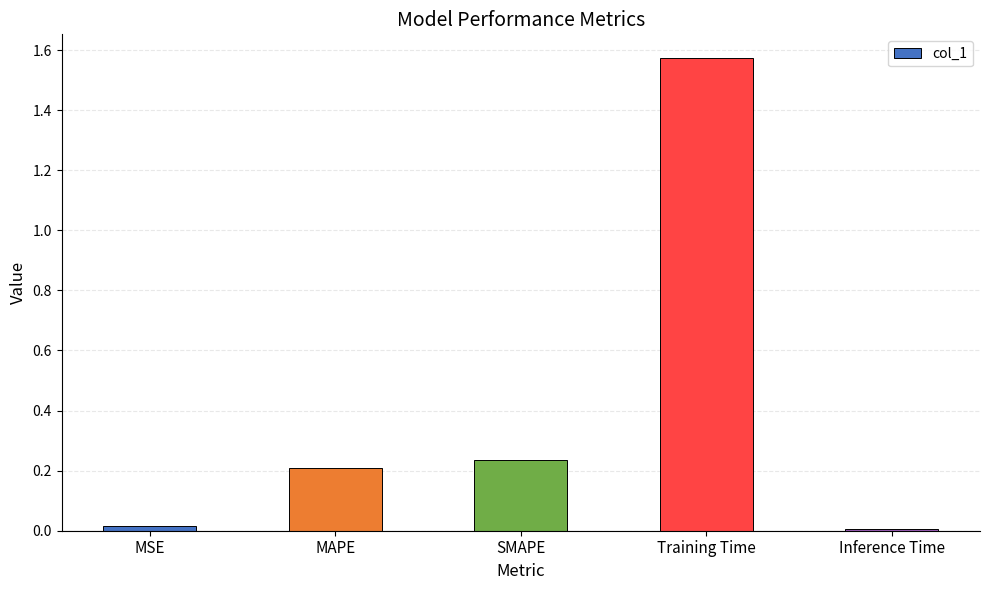

The chart shows a value of 0.2 at MAPE. True or false?

True